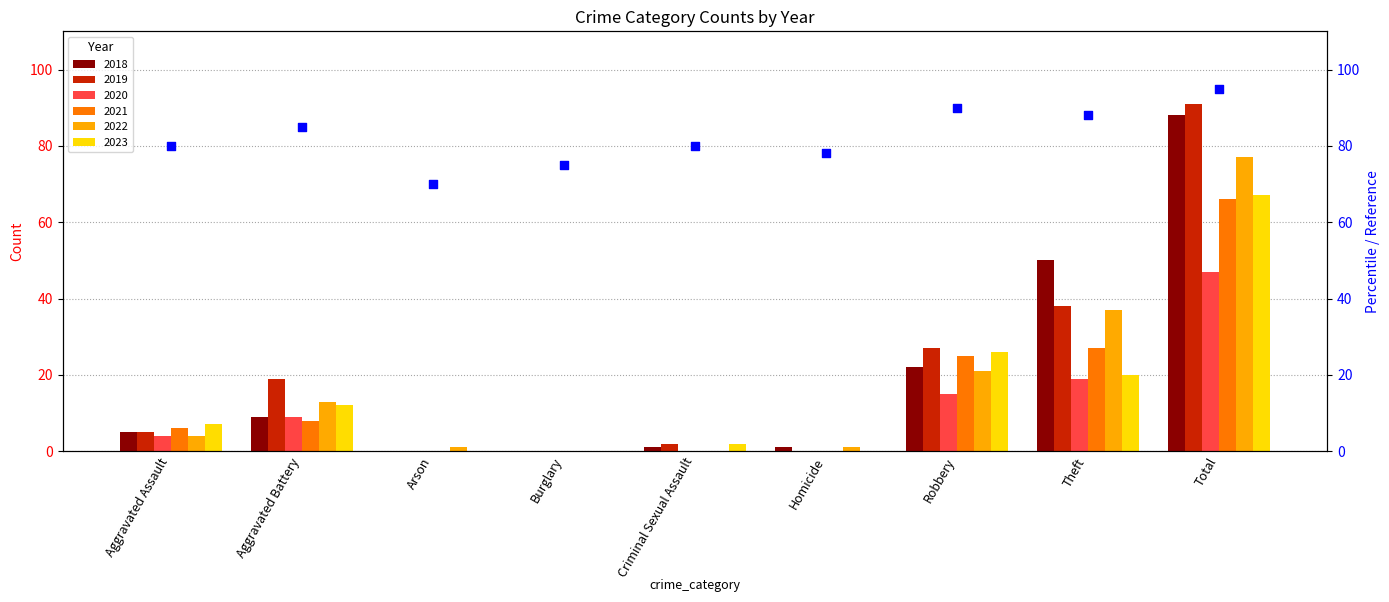

Approximately how many times larger is the value at Arson compared to Aggravated Battery?

0.8